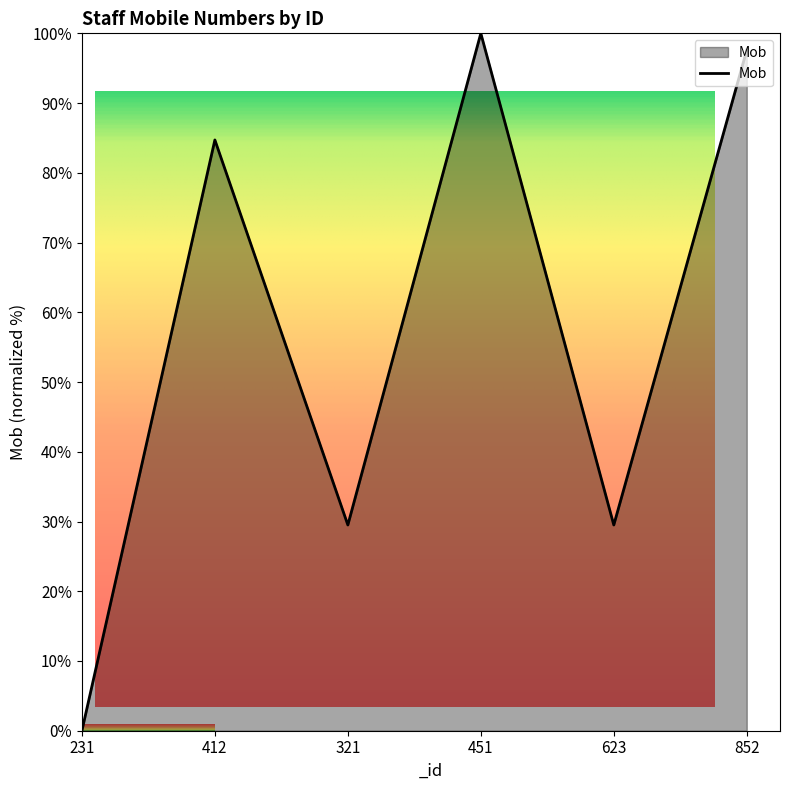

List the labels in order of value, smallest first.

231, 623, 321, 412, 852, 451